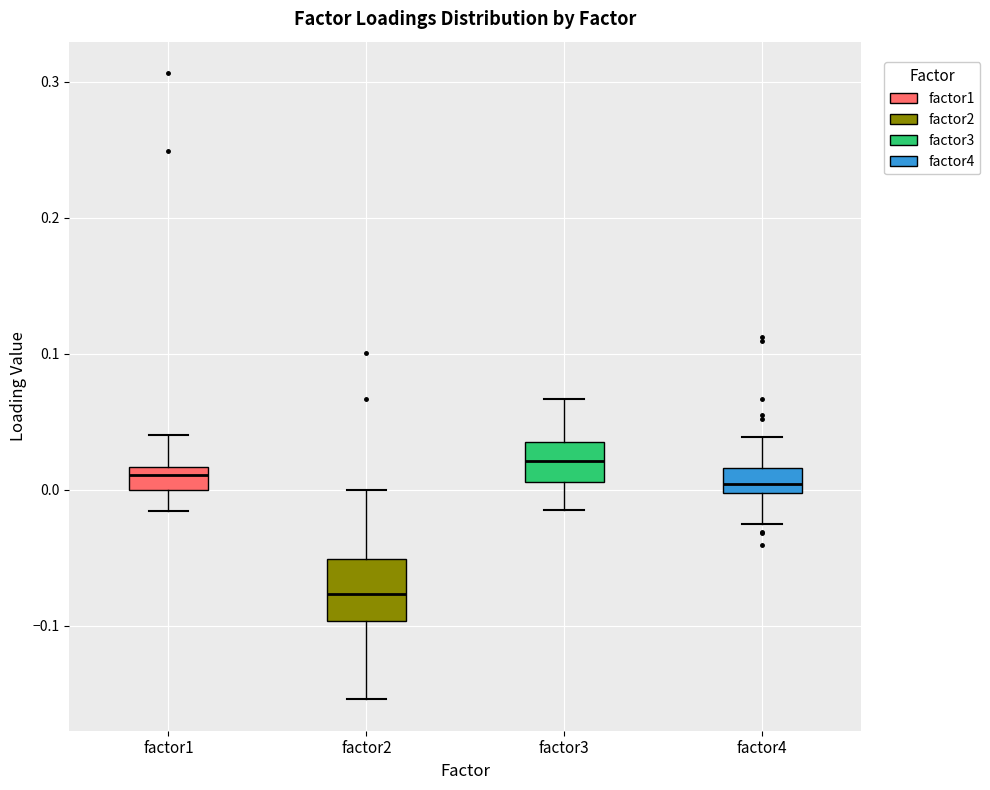

Which box has the lowest median line?

factor2